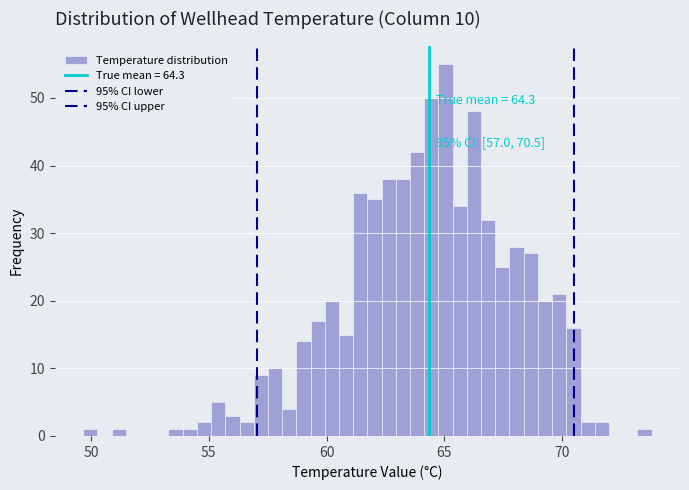

Read against the x-axis, roughly where is the centre of the tallest bar?

65.0